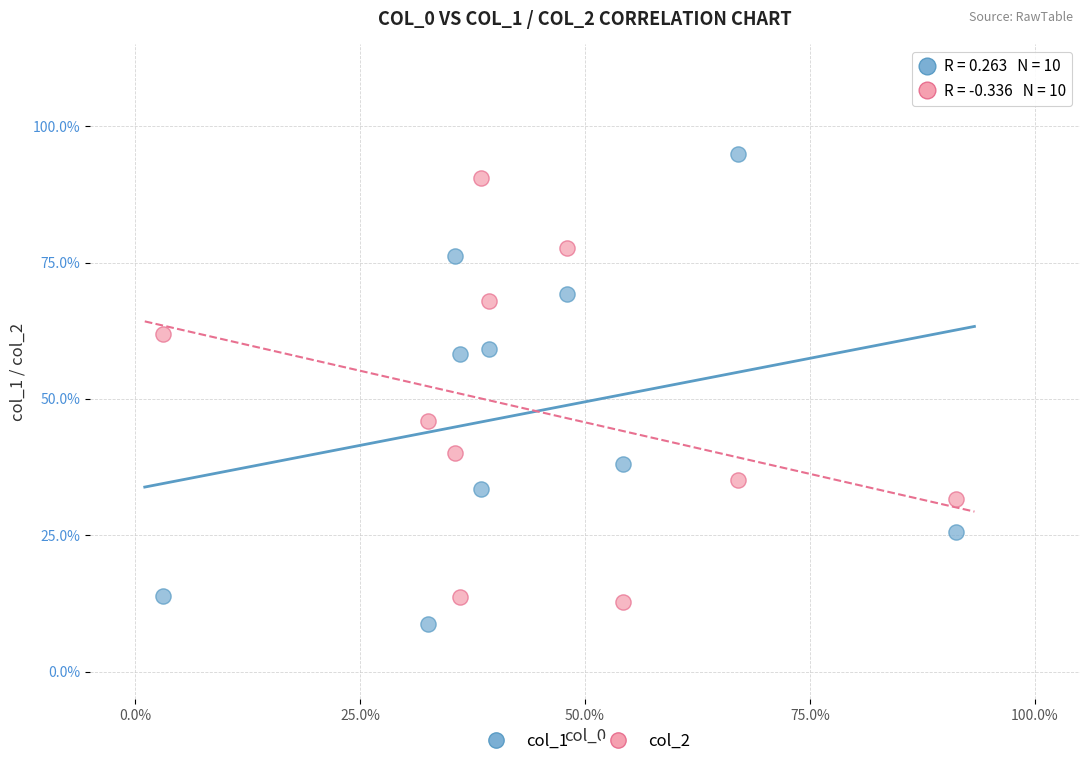

Which series contains the lowest Y value?

col_1